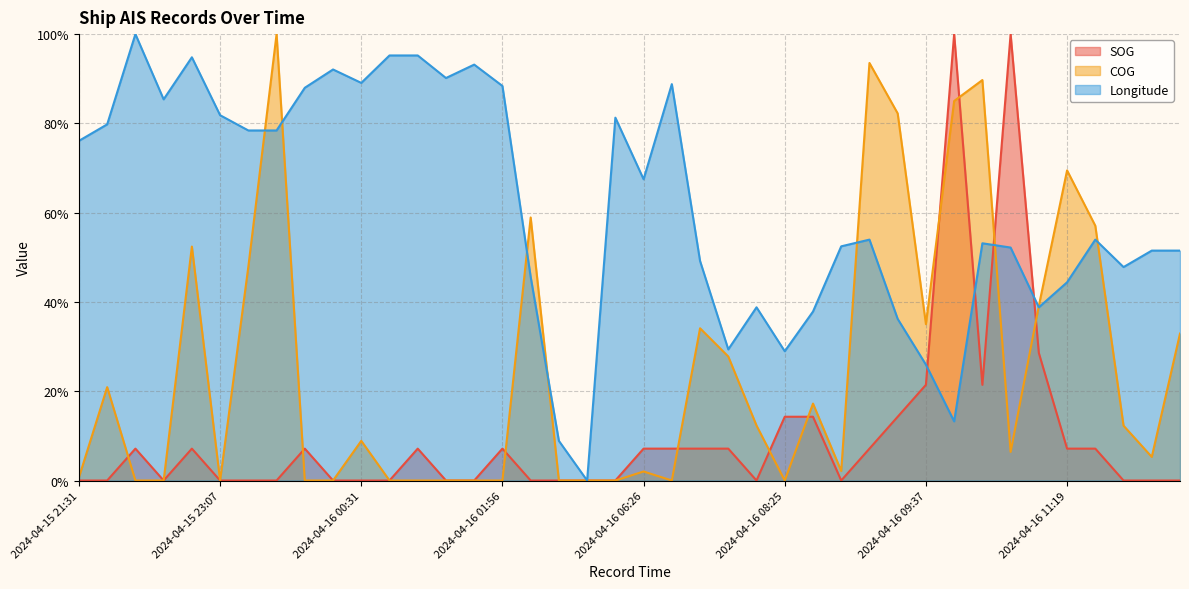

At which label does Longitude first exceed 53?

2024-04-15 21:31